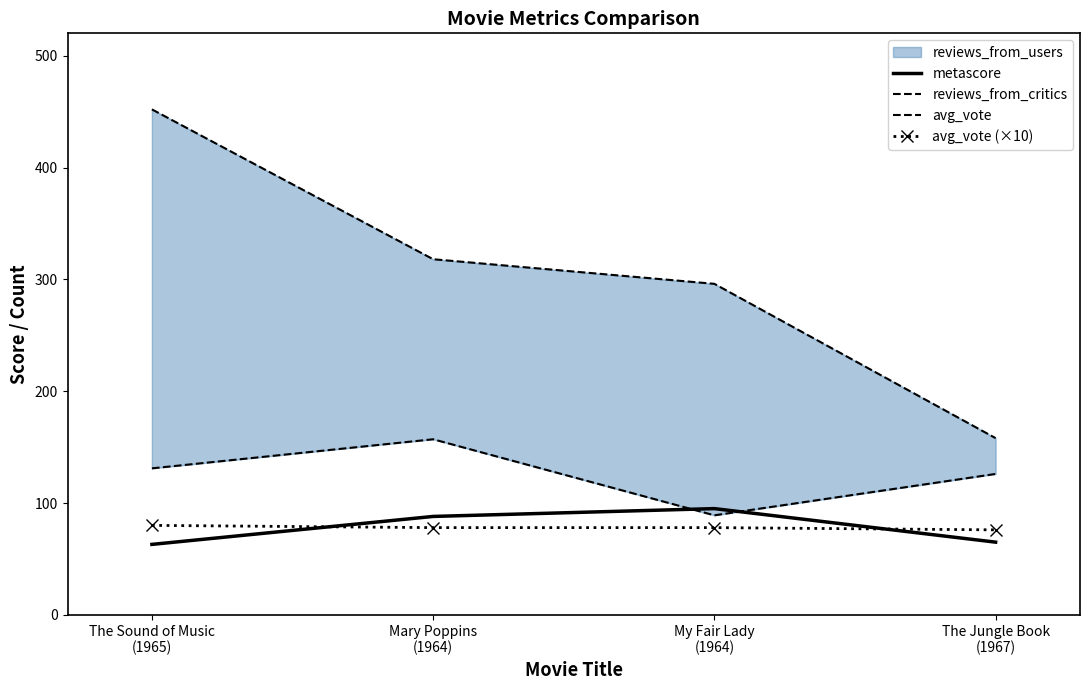

Reading right to left, what are all the values shown in this chart?

metascore: 65	95	88	63
reviews_from_critics: 158	296	318	452
avg_vote: 126	89	157	131
avg_vote (×10): 76	78	78	80